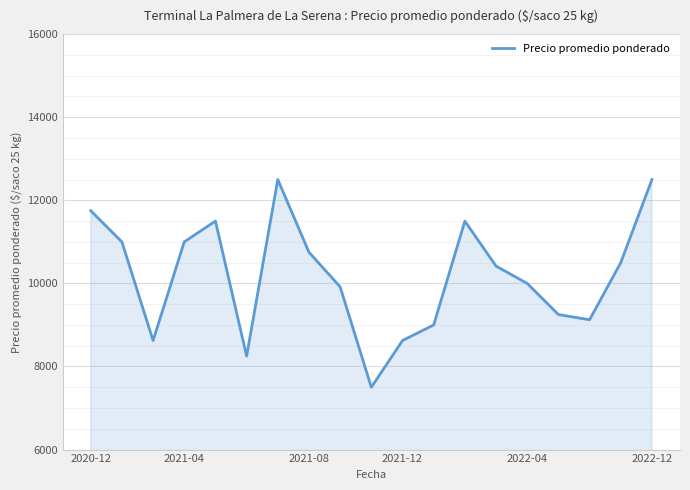

What is the minimum value shown in the chart?

7500.0